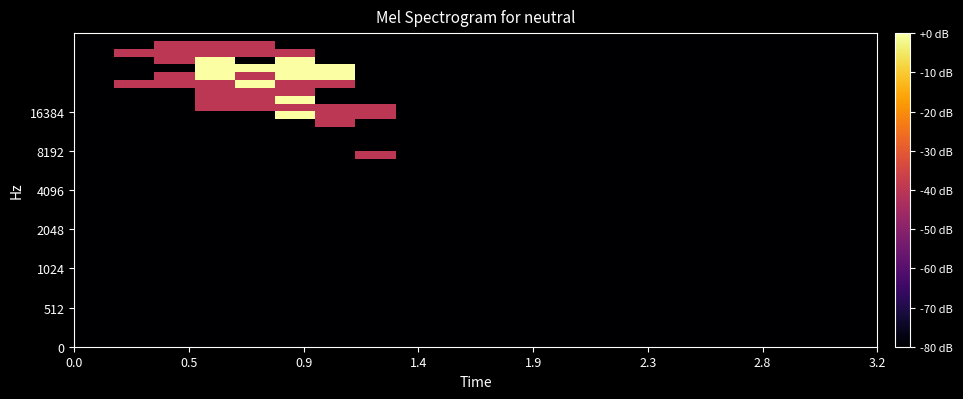

How many series are shown in this chart?

40